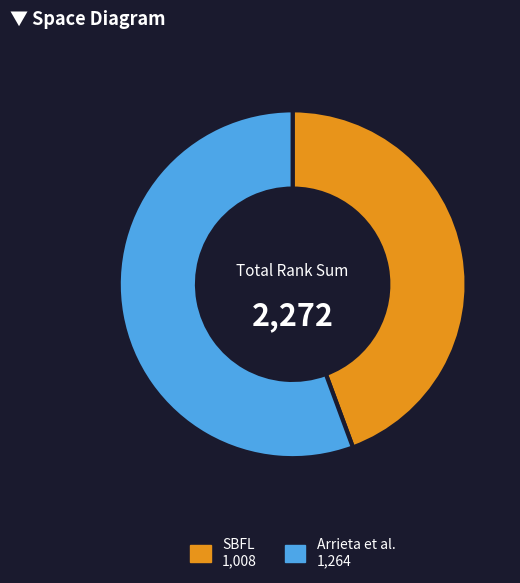

Is there a majority slice in this chart?

Yes